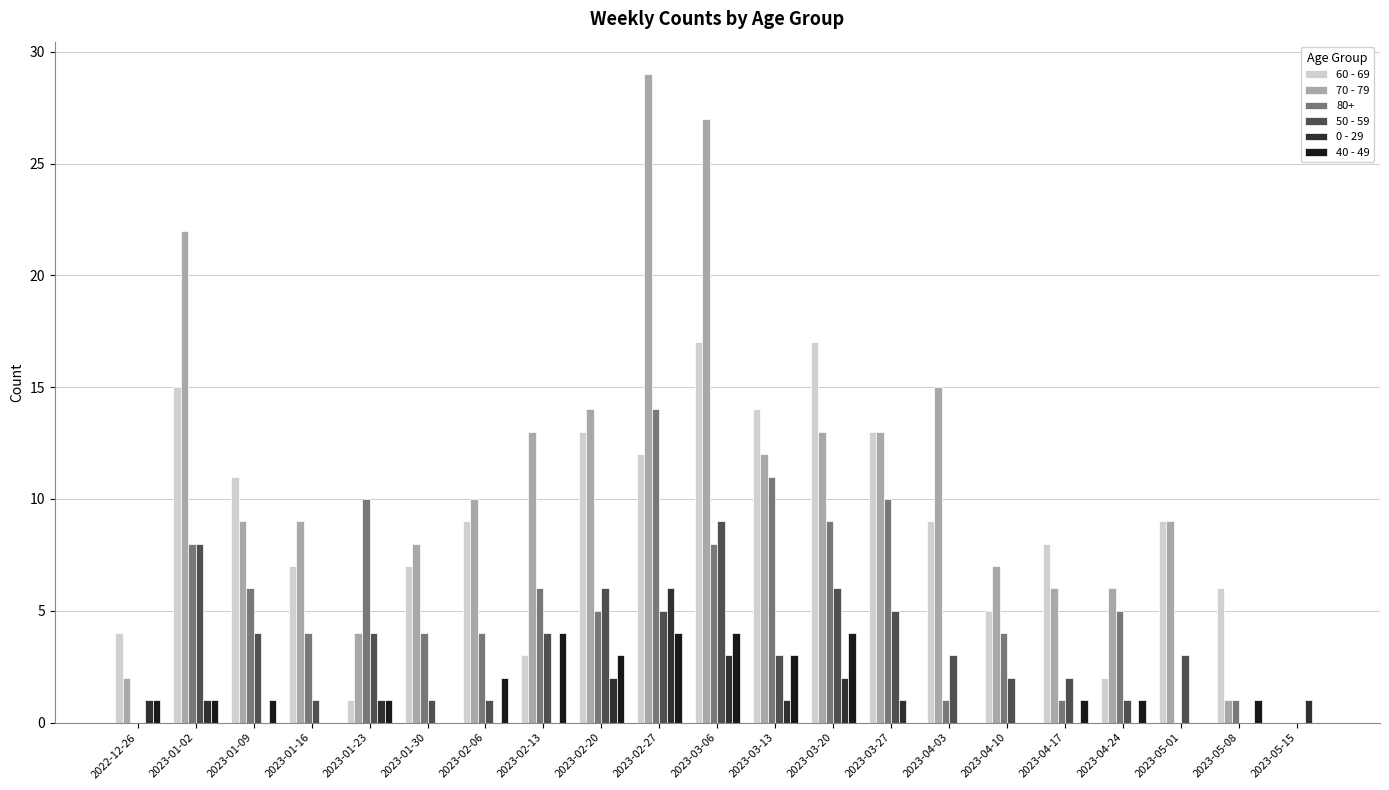

The value of 70 - 79 at 2023-05-15 is 10. True or false?

False